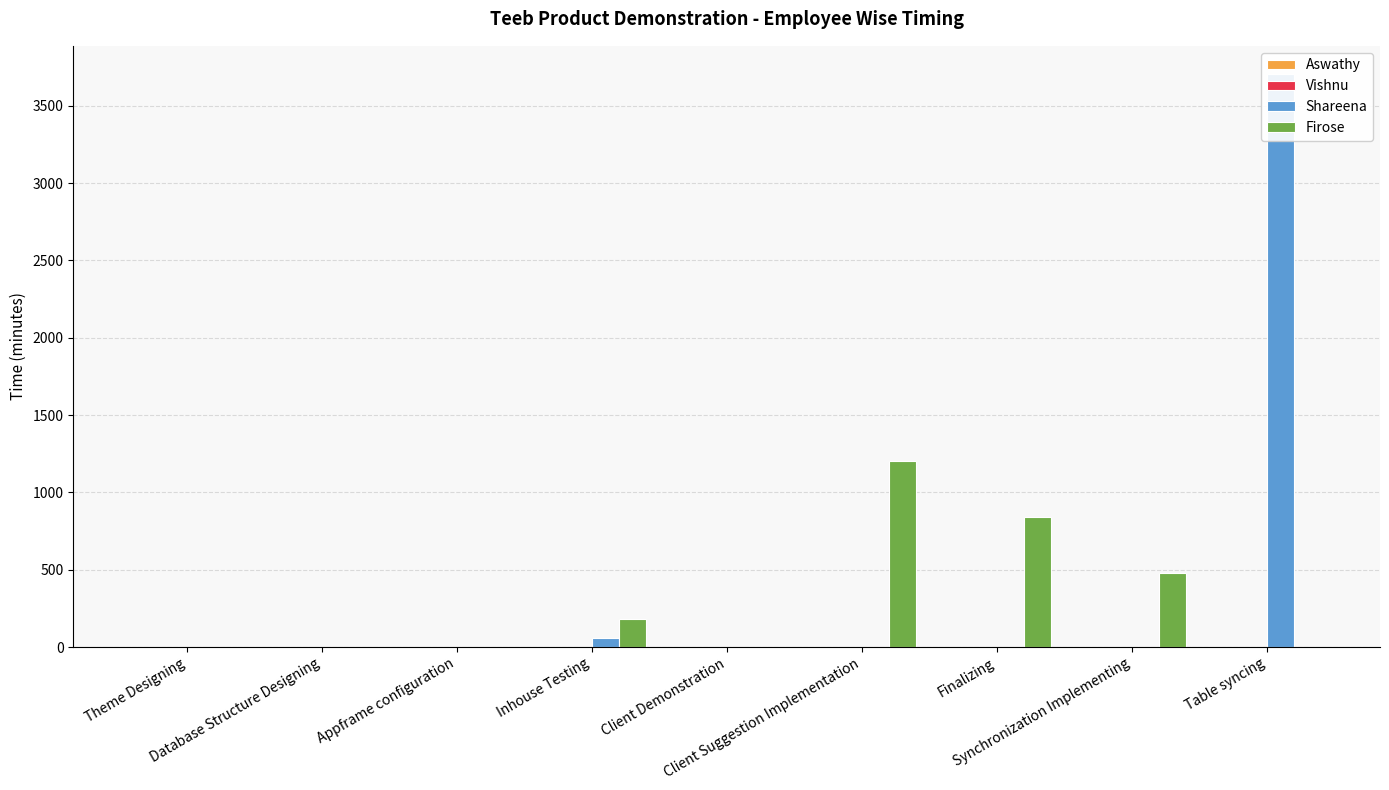

How many bars are there in each group?

4